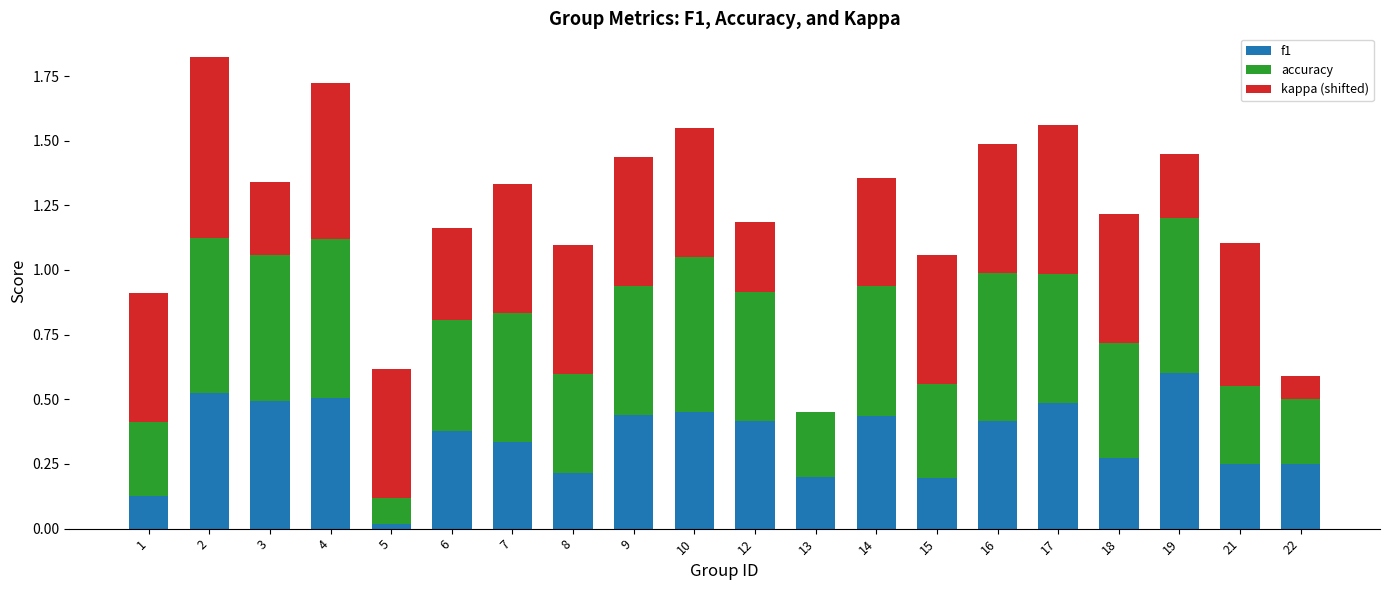

What is the total value across all series at 12?

1.2